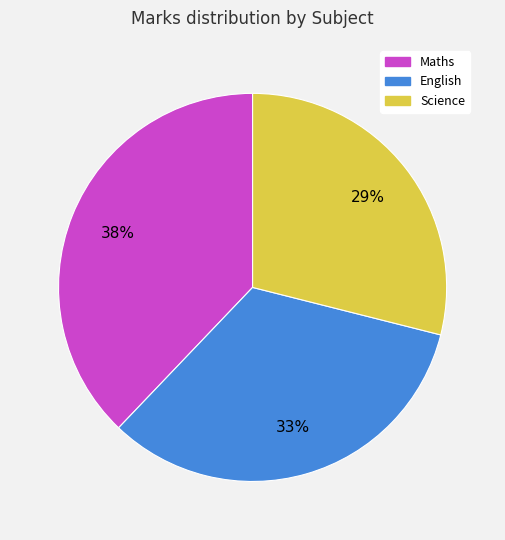

Rank the categories by value from highest to lowest.

Maths, English, Science